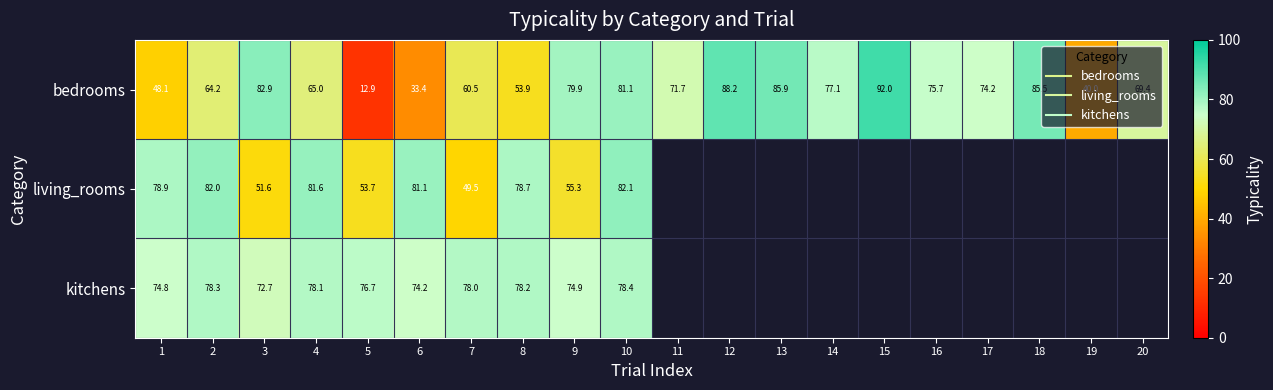

Which series changed the most between 3 and 4?

living_rooms